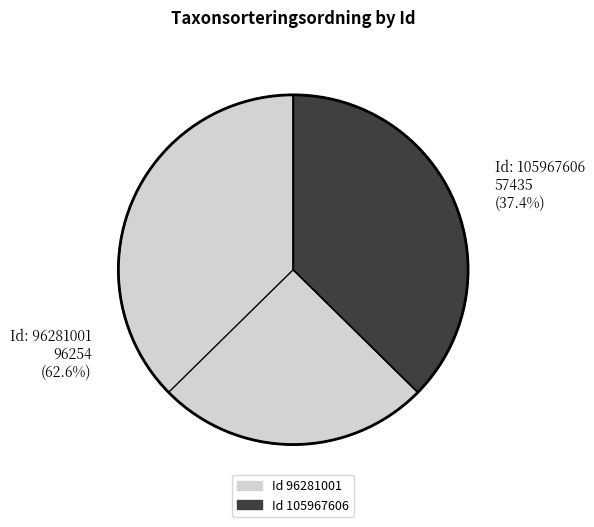

Is there any slice that represents more than half of the pie?

Yes